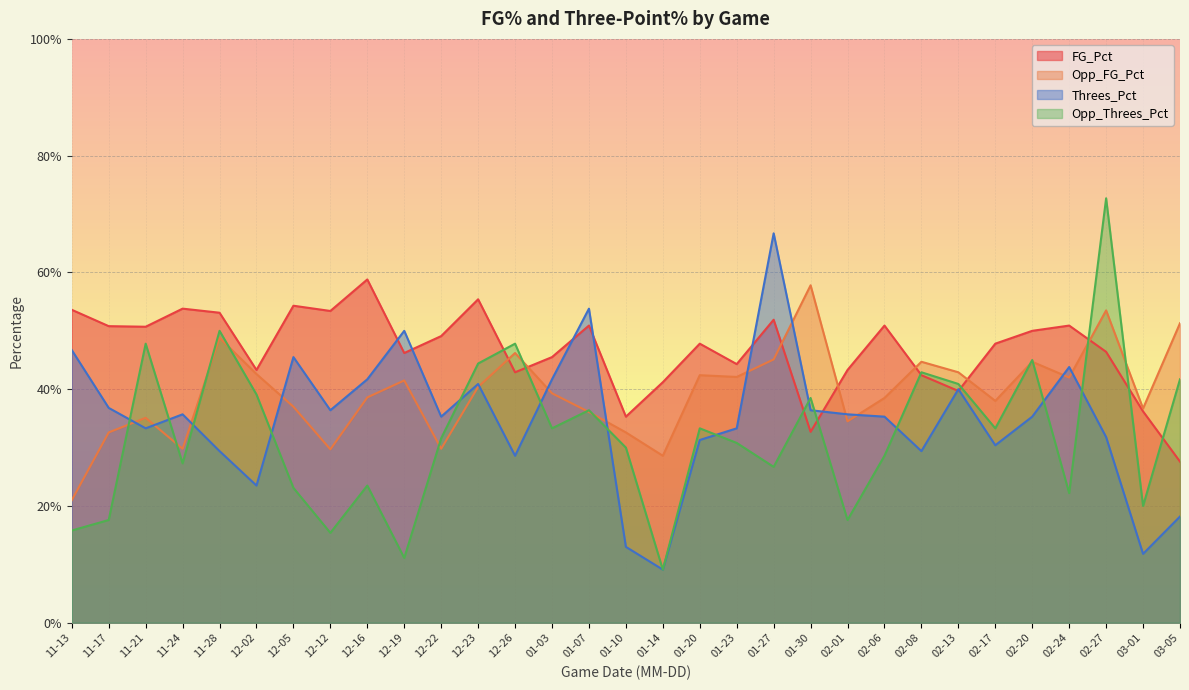

What is the spread (max minus min) of values at 12-05?

0.3